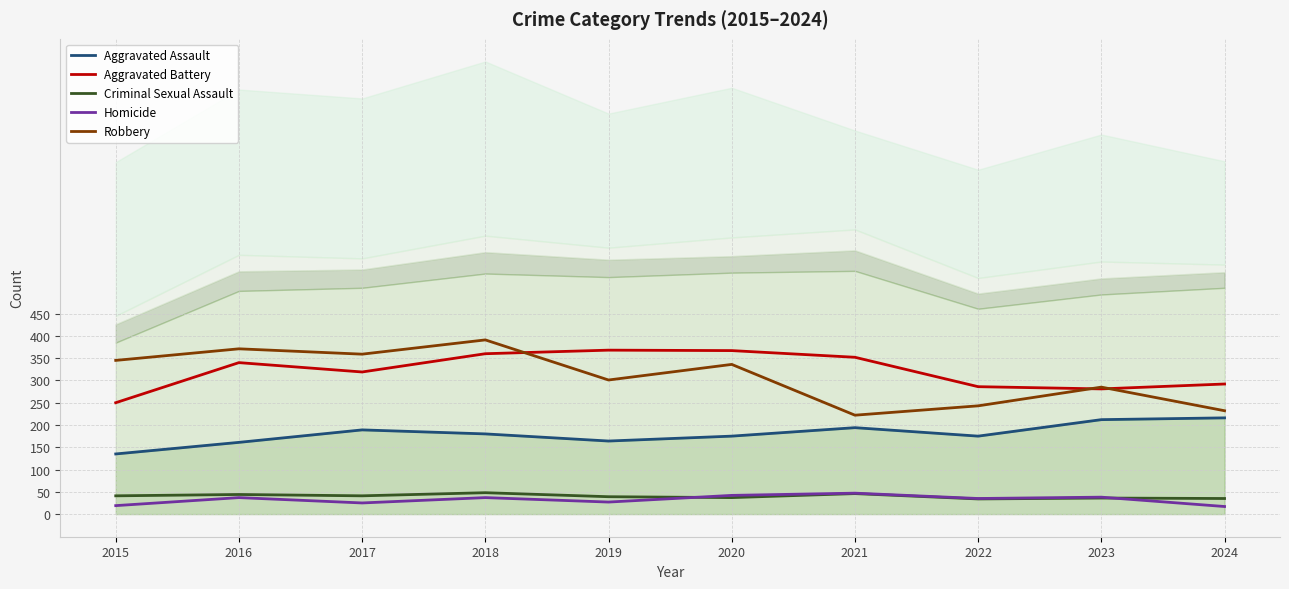

Count the number of categories in the chart.

10